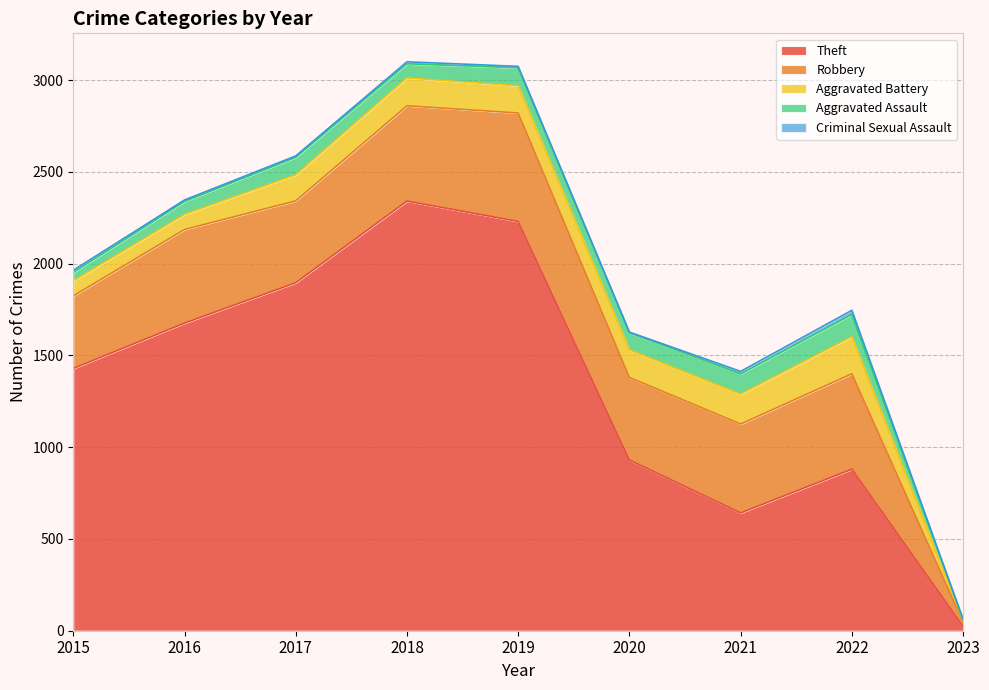

Count the number of data series in this chart.

5